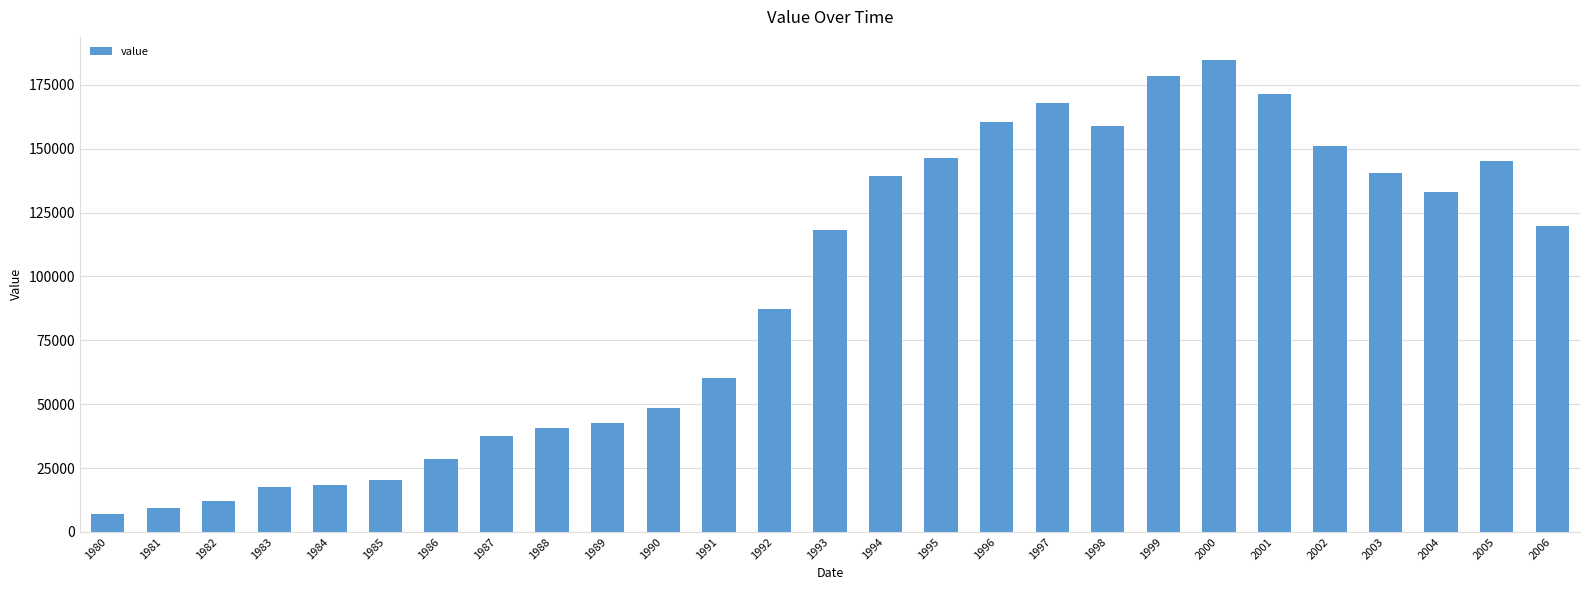

How many distinct data groups are displayed?

1